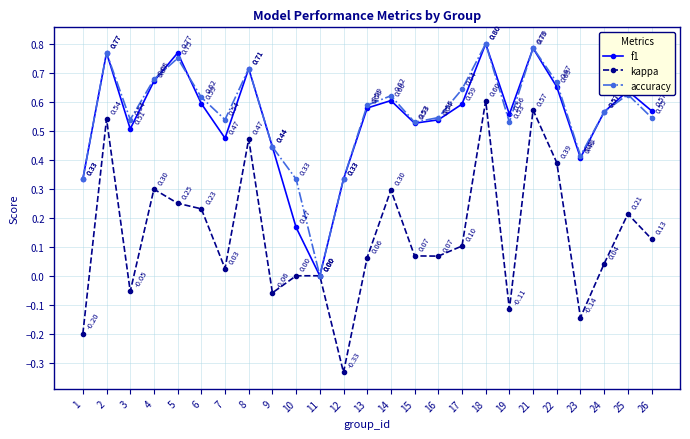

Between 2 and 7, which series saw the biggest shift?

kappa